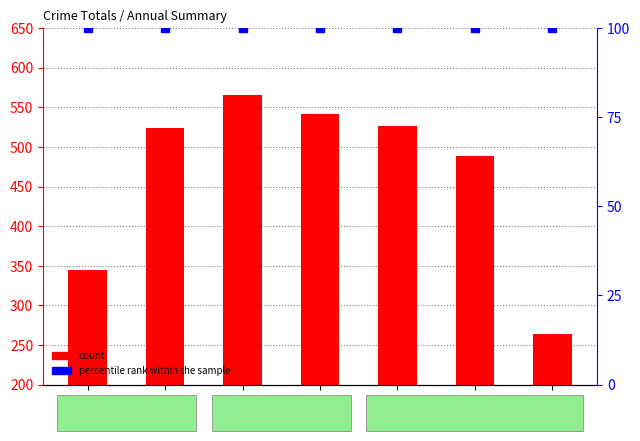

Which series has the largest total across all categories?

count